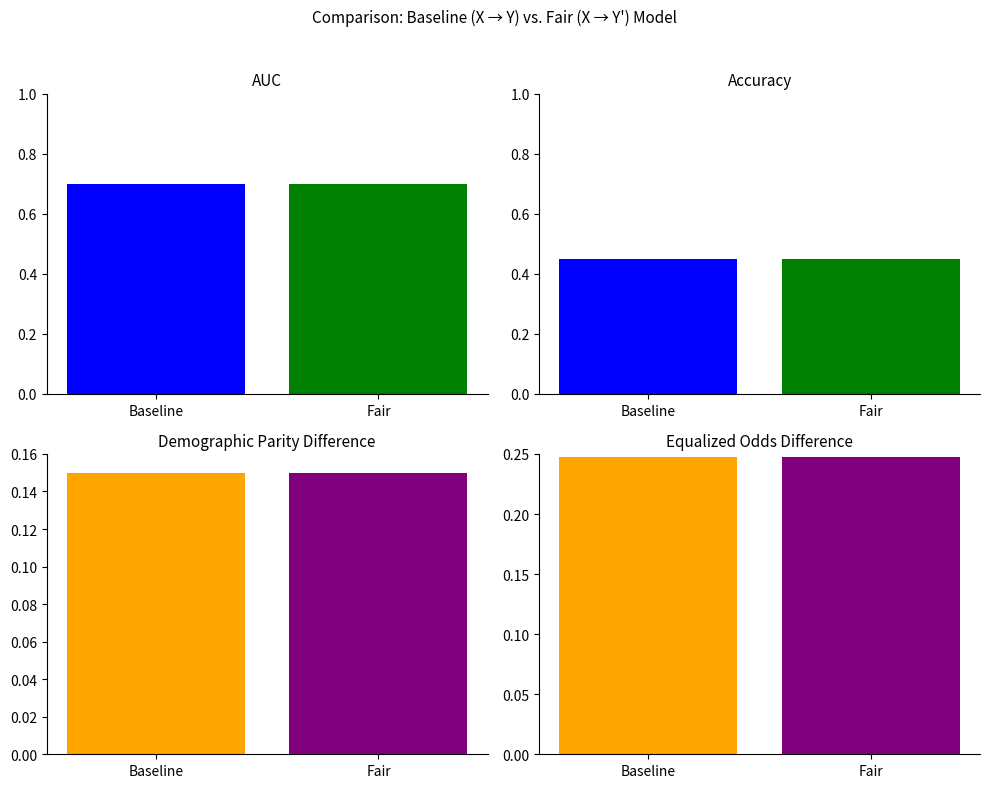

List the labels in order of Avg Storage EE value value, smallest first.

Baseline, Fair